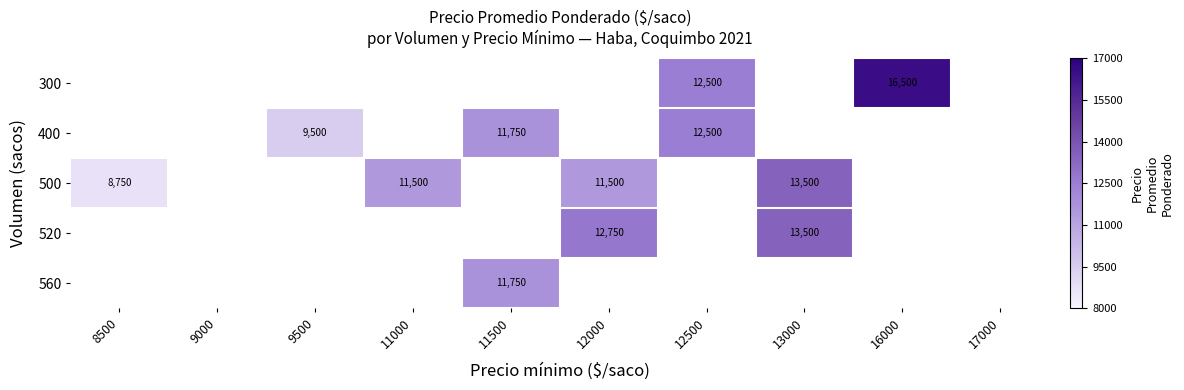

True or false: 300 has a value of 6615 at 16000.

False